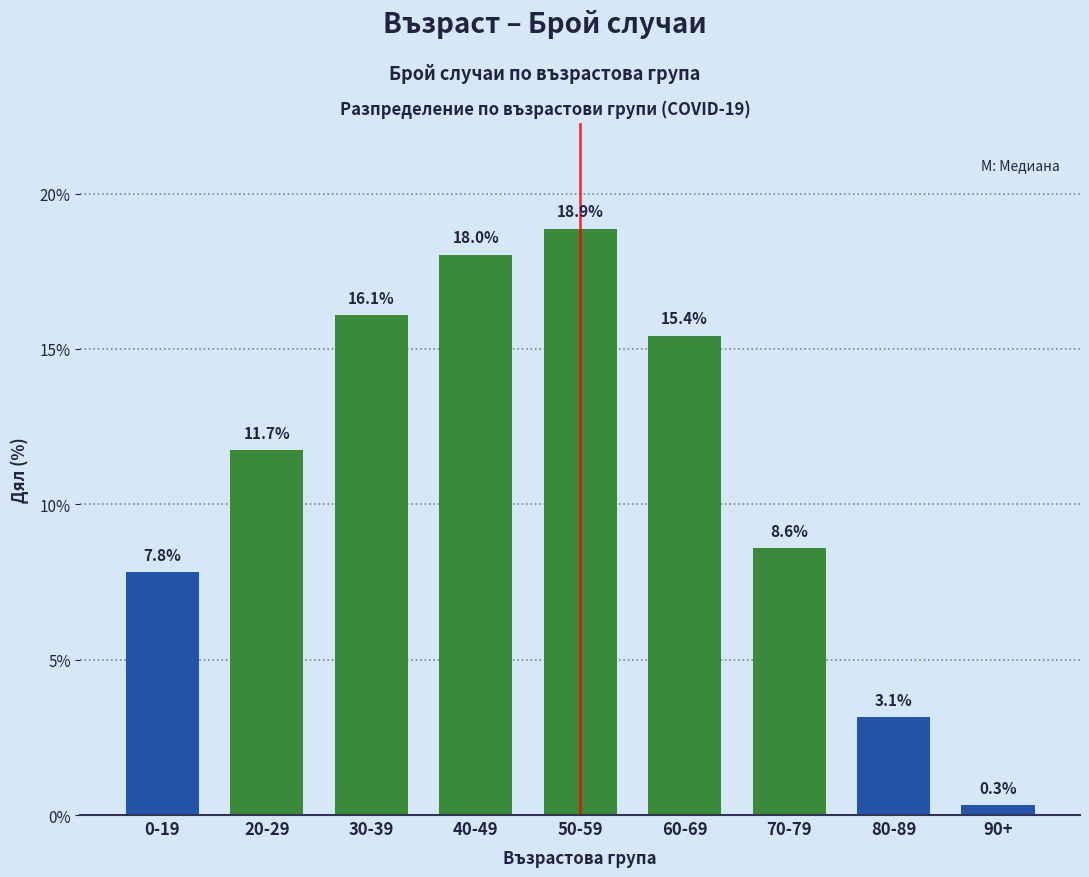

Reading left to right, extract all data points from this chart.

0-19=7.8	20-29=11.7	30-39=16.1	40-49=18.0	50-59=18.9	60-69=15.4	70-79=8.6	80-89=3.1	90+=0.3